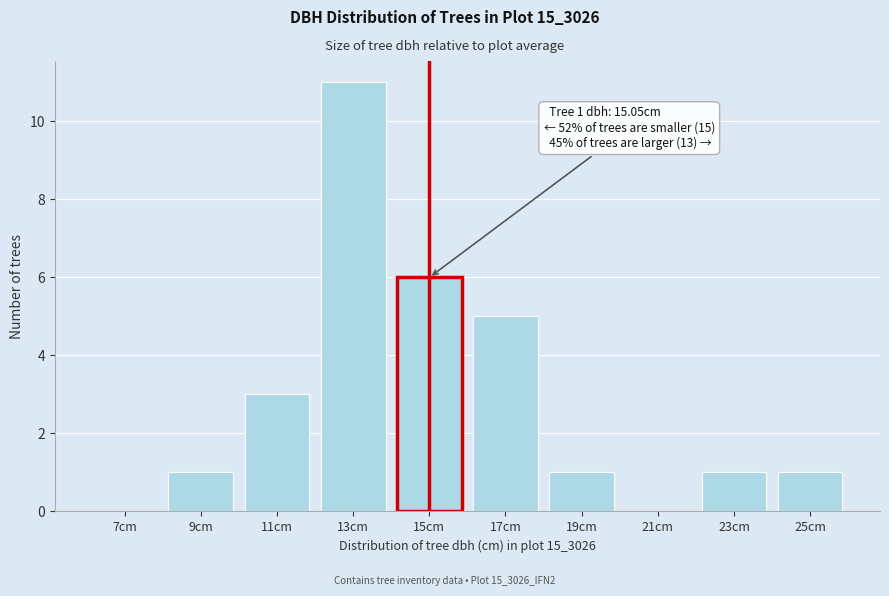

Reading left to right, extract all data points from this chart.

7cm=0	9cm=1	11cm=3	13cm=11	15cm=6	17cm=5	19cm=1	21cm=0	23cm=1	25cm=1